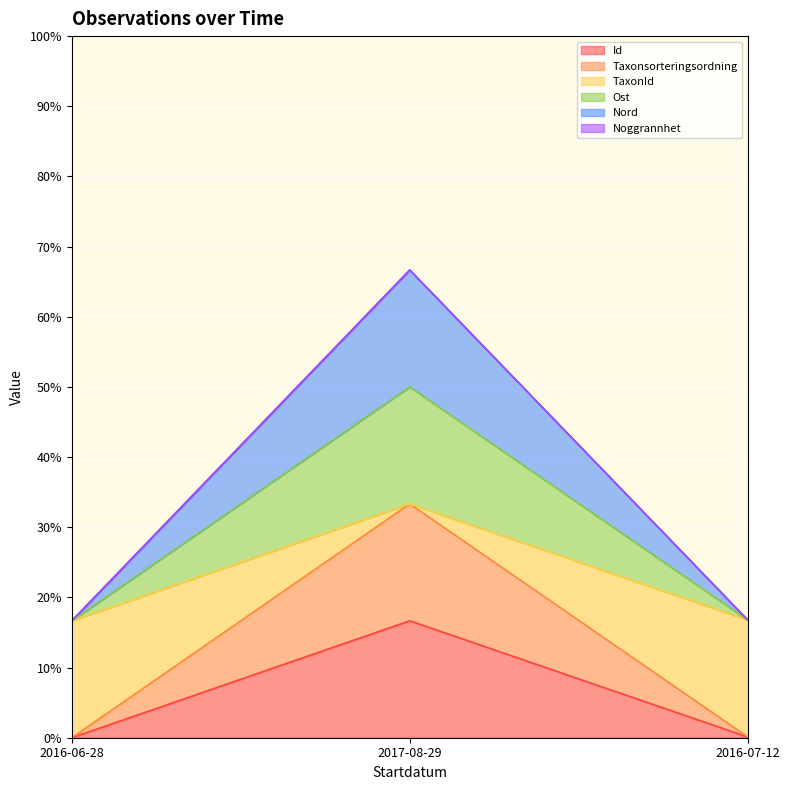

Which has a higher value, 2016-06-28 or 2017-08-29?

2017-08-29